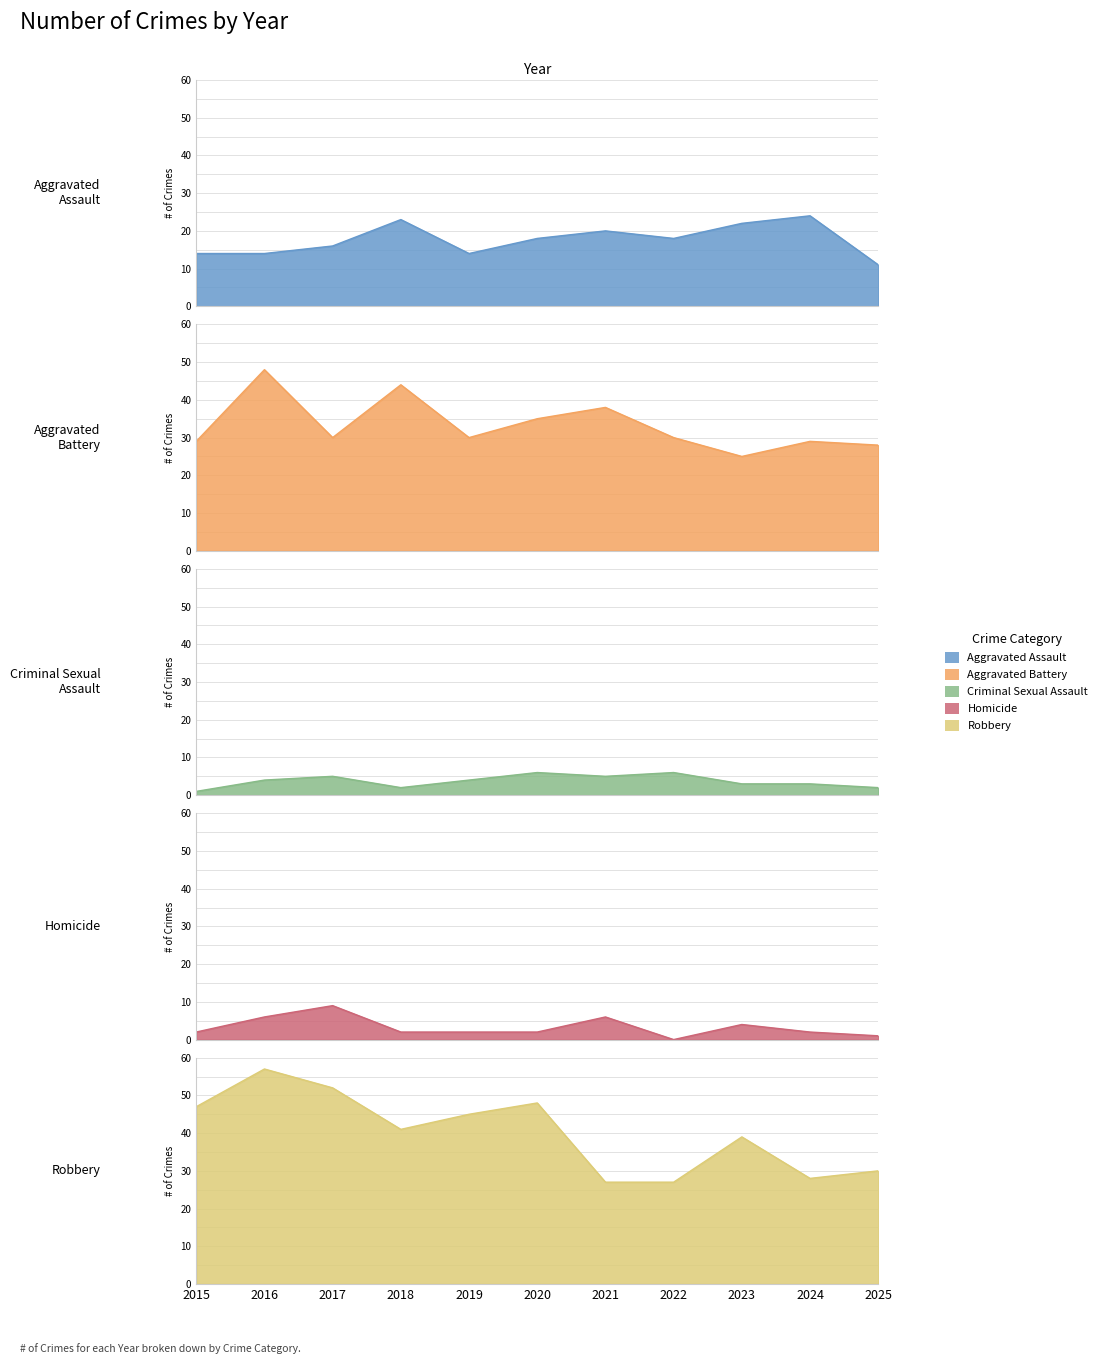

Is the value of Aggravated Assault at 2021 greater than the value of Criminal Sexual Assault at 2022?

Yes